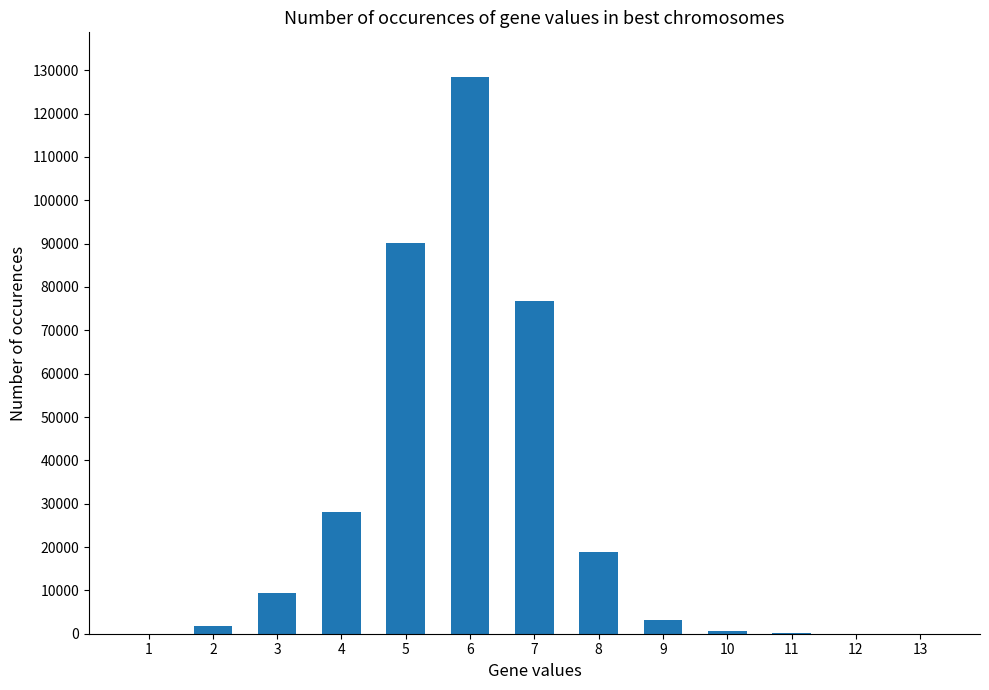

The chart shows a value of 20 at 1. True or false?

True